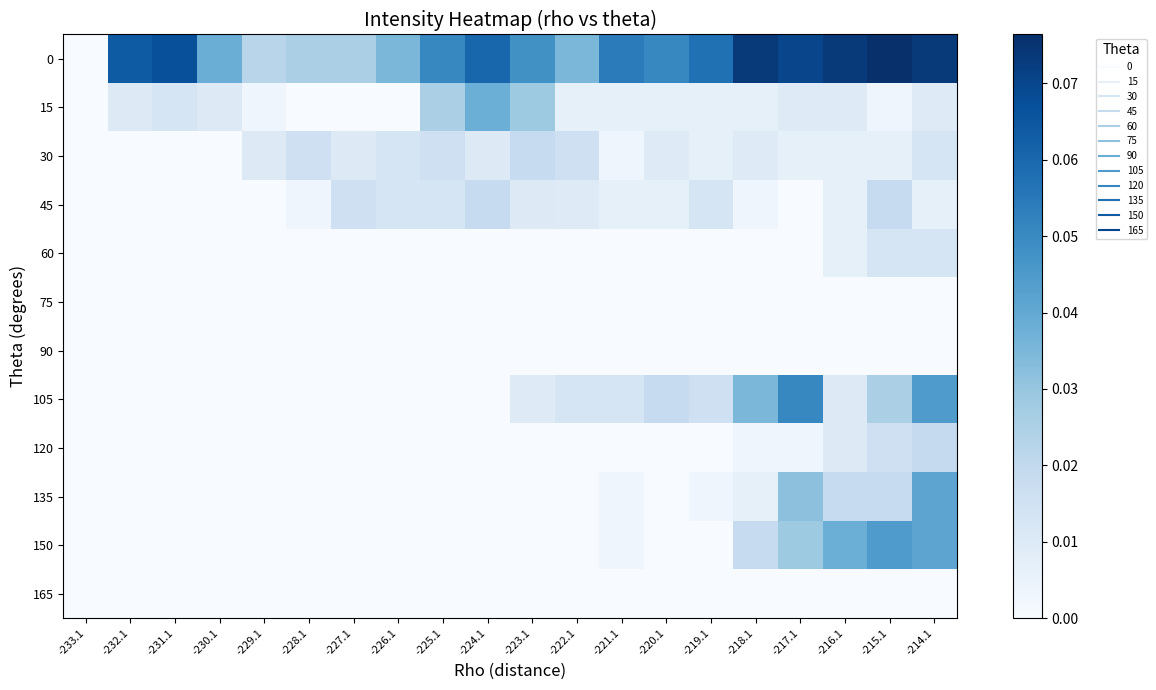

Between -220.1 and -221.1, which is larger?

-221.1